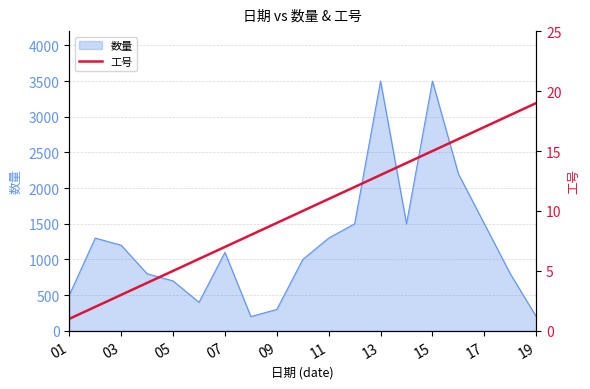

The value of 数量 at 19 is 200. True or false?

True